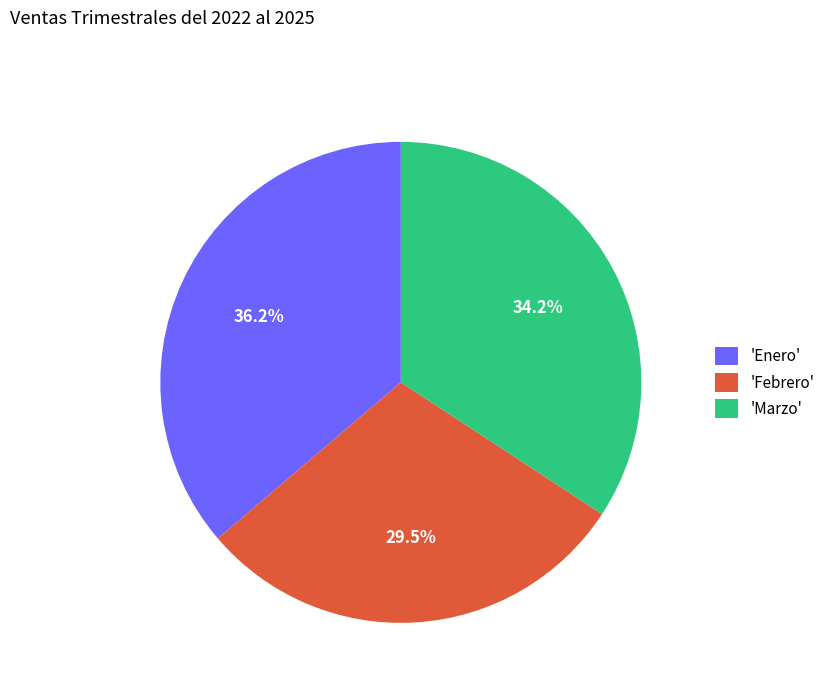

Which slice is the largest?

'Enero'